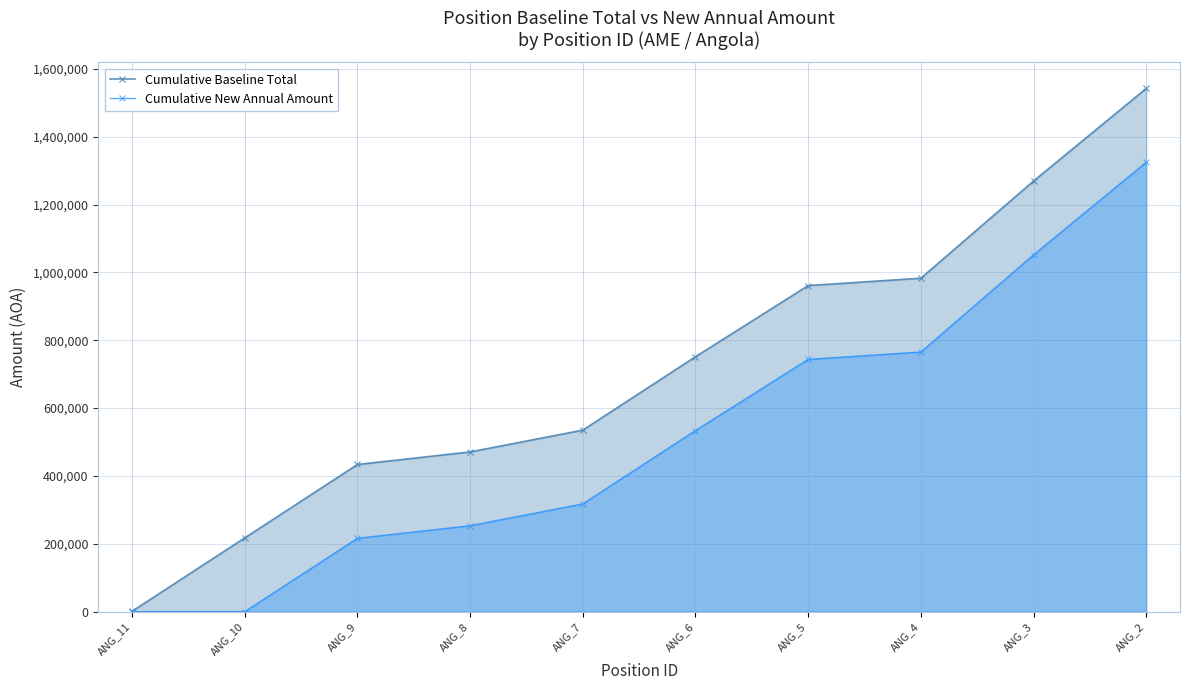

What is the value of the Cumulative New Annual Amount point at the 3rd from the left?

216322